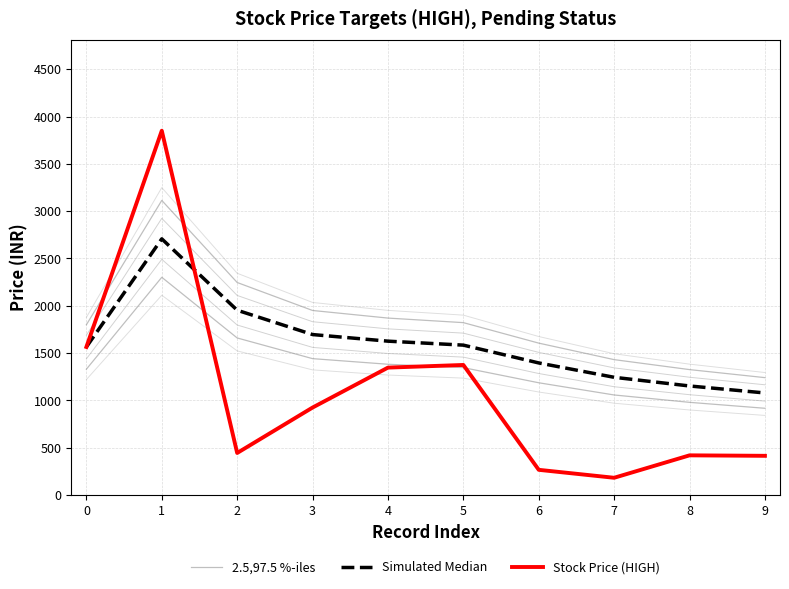

What is the value of the 2.5,97.5 %-iles point at the 5th from the left?

1870.4